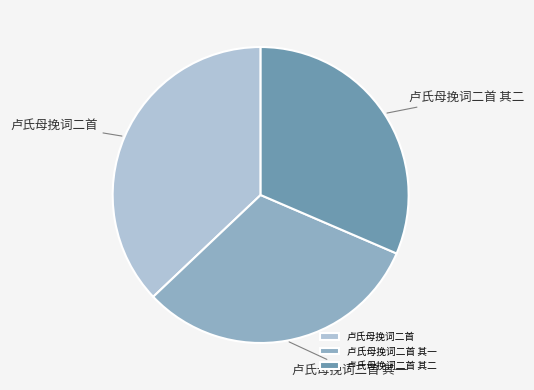

Do 卢氏母挽词二首 其二 and 卢氏母挽词二首 其一 together represent more than half of the pie?

Yes